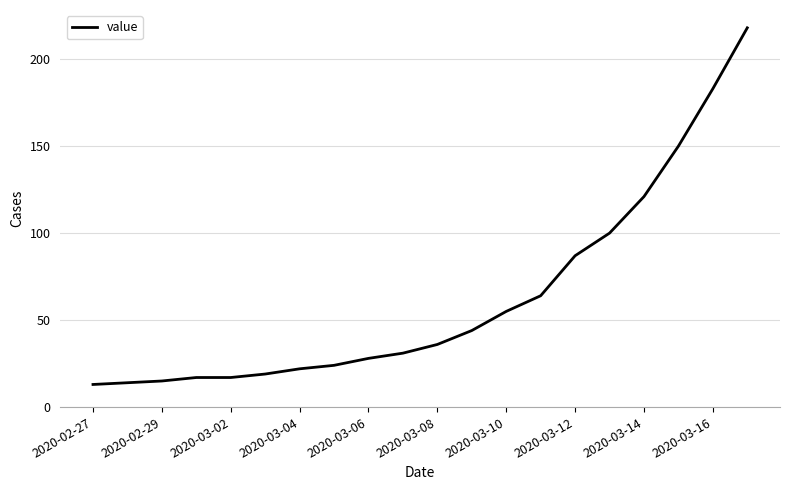

What is the sum of all values?

1258